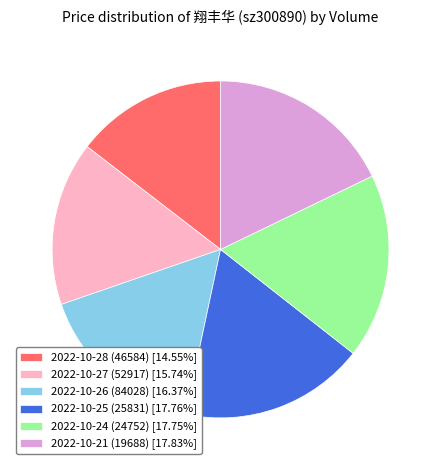

What is the ratio of the value at 2022-10-25 (25831) [17.76%] to the value at 2022-10-28 (46584) [14.55%]?

1.2